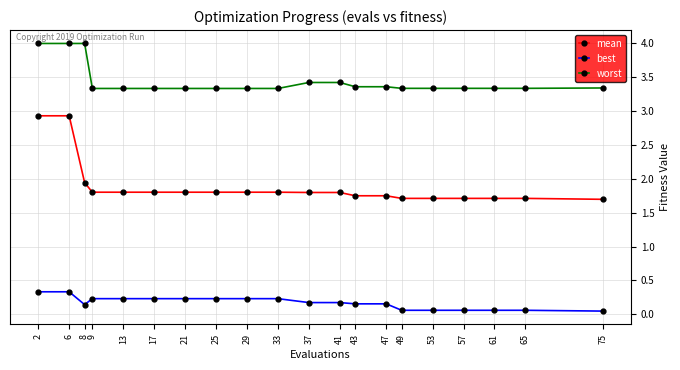

How many lines are shown in the chart?

3